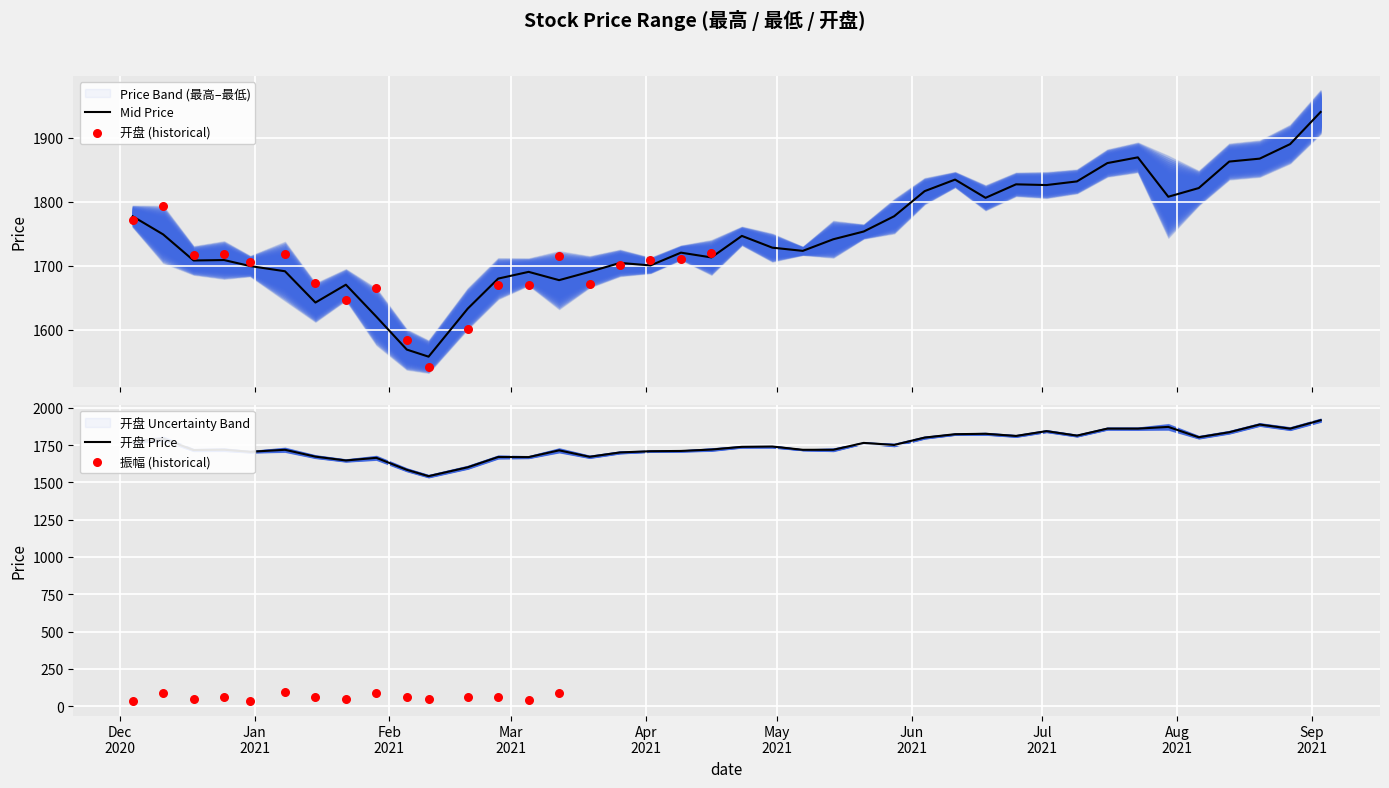

Is the value of 最高 at 2021-04-30 greater than the value of 开盘 at 2021-04-02?

Yes